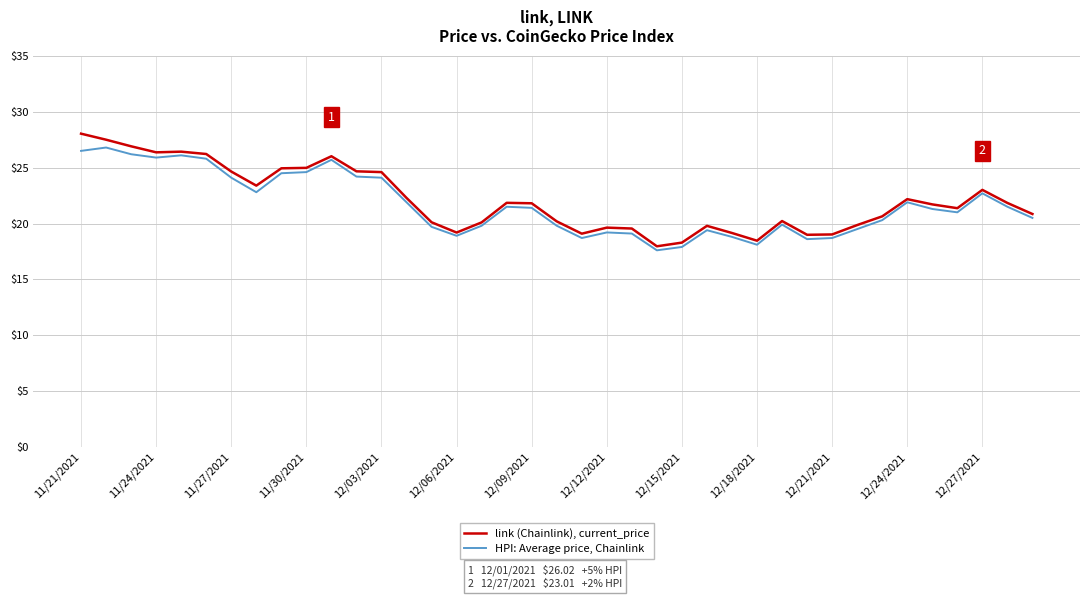

Which series has the widest spread of values?

link (Chainlink), current_price